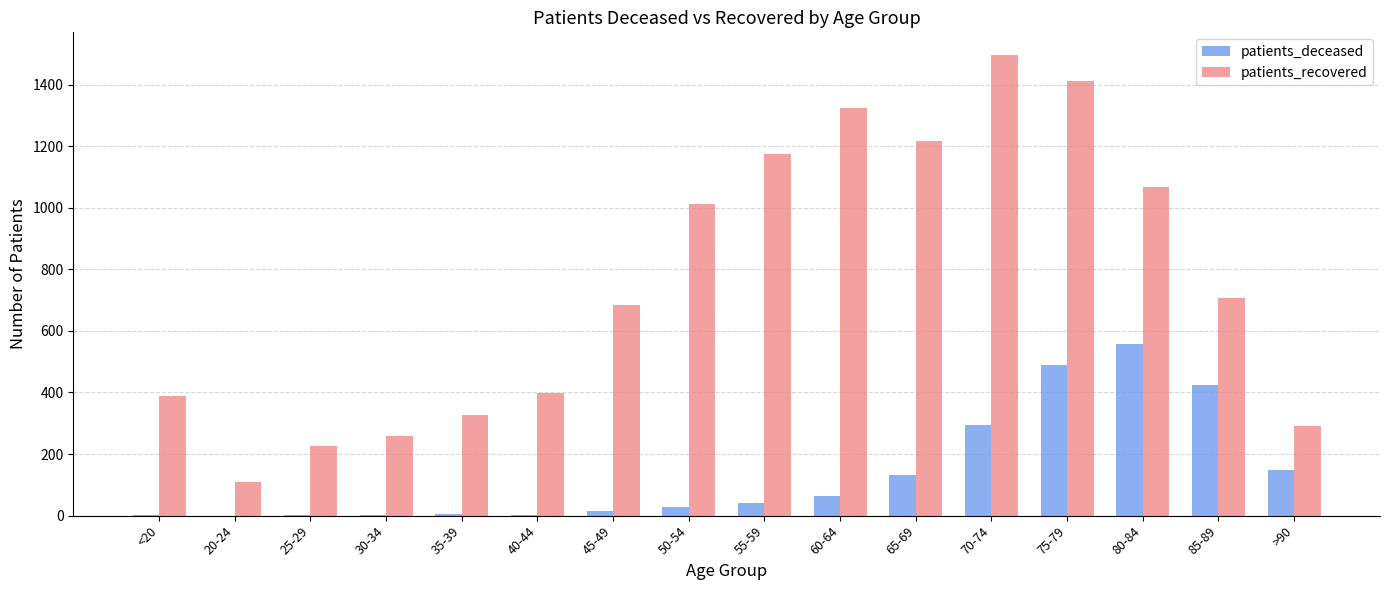

The patients_recovered series shows 194 at >90. True or false?

False